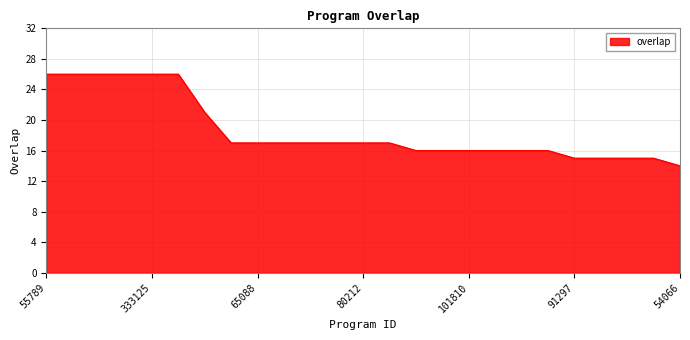

What is the smallest value displayed?

14